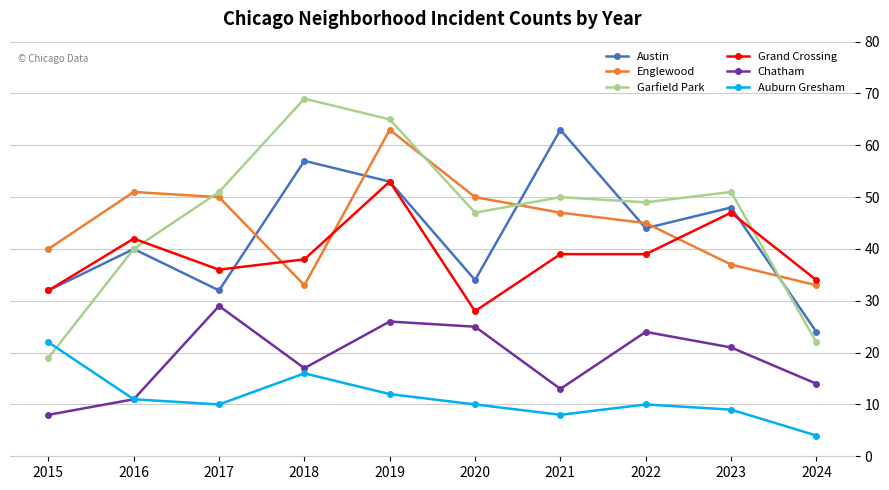

Where is Chatham nearest to the value 18?

2018